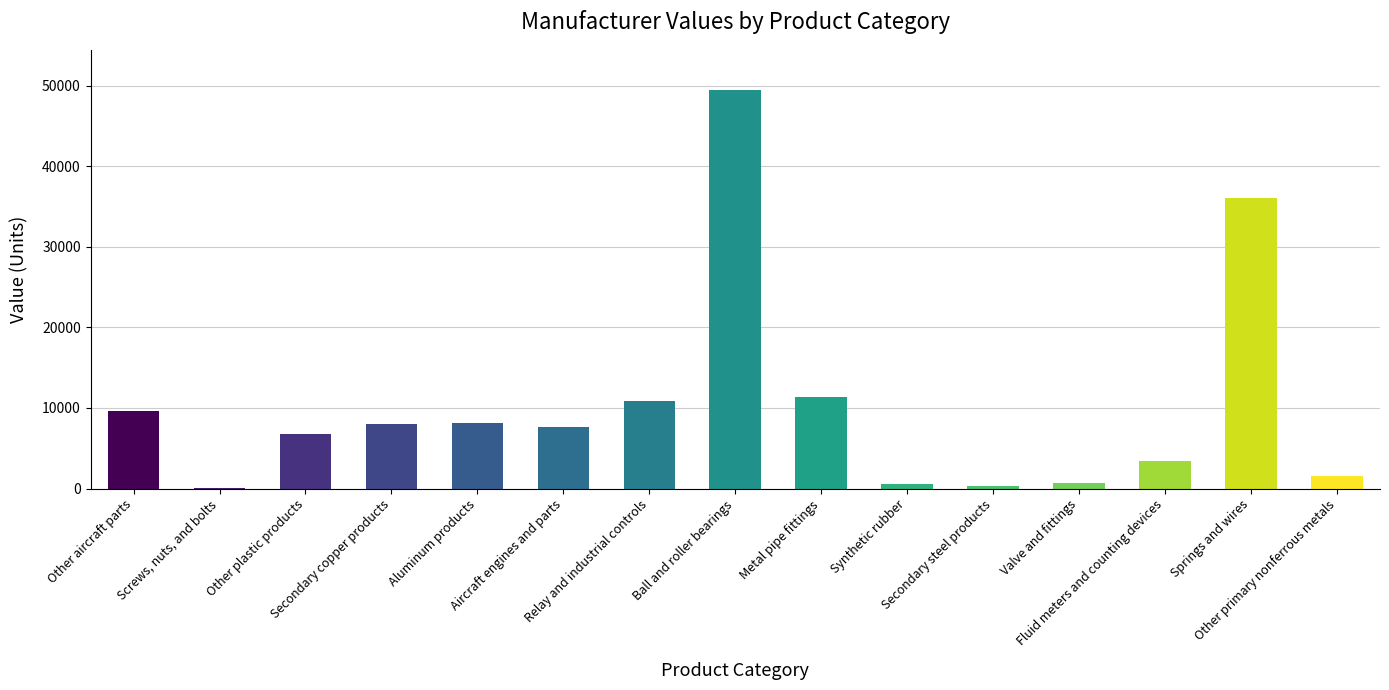

What is the maximum value shown in the chart?

49502.7